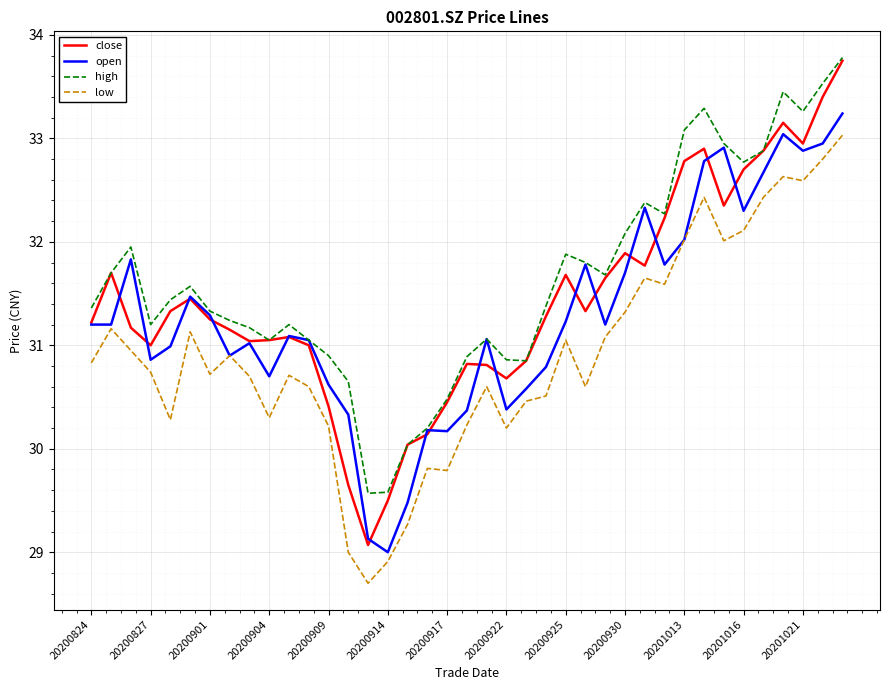

What is the highest value of the open series?

33.2